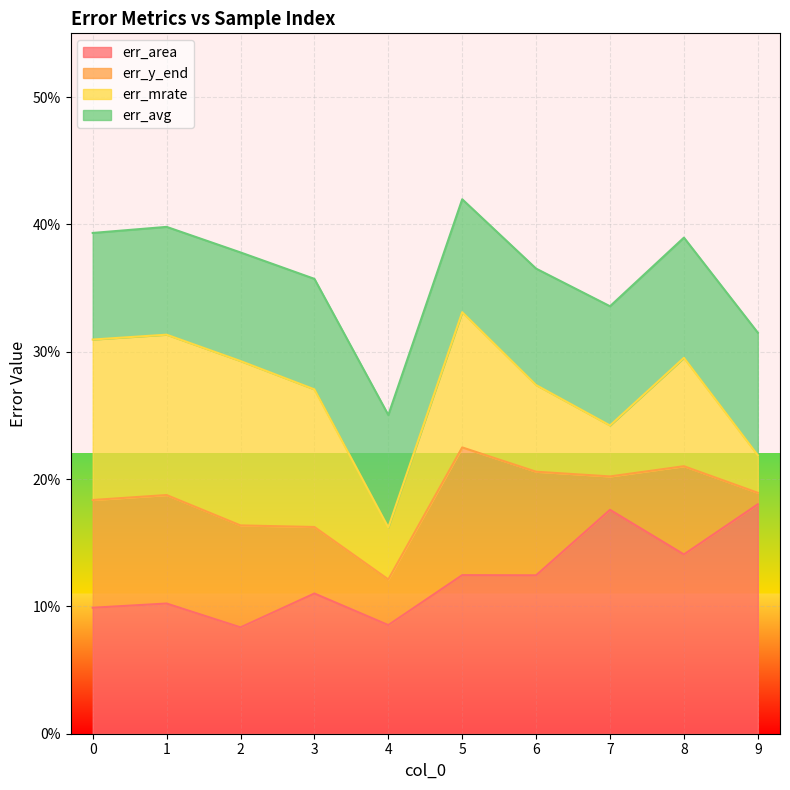

List the labels in order of err_mrate value, smallest first.

9, 7, 4, 6, 8, 5, 3, 1, 0, 2